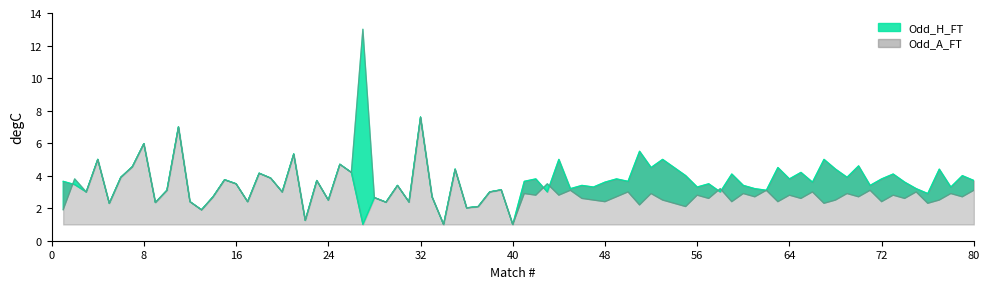

Which series changed the most between 21 and 29?

Odd_H_FT